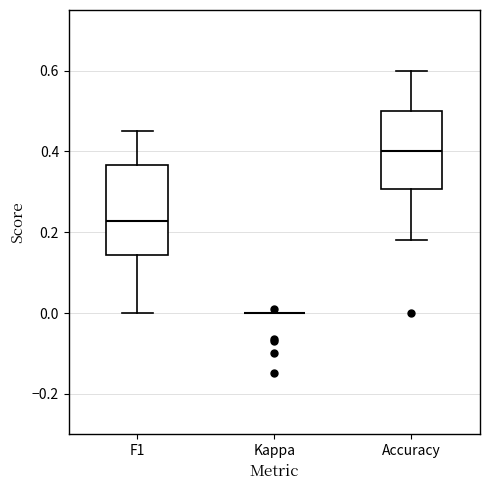

Which box is the tallest, from its lower edge to its upper edge?

F1